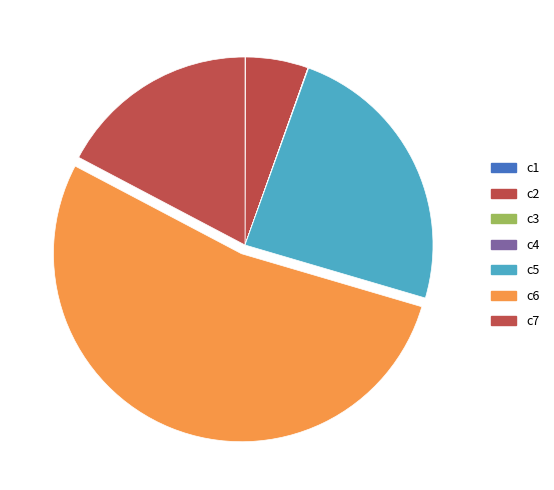

Is it true that c6 is 53% of the pie?

True